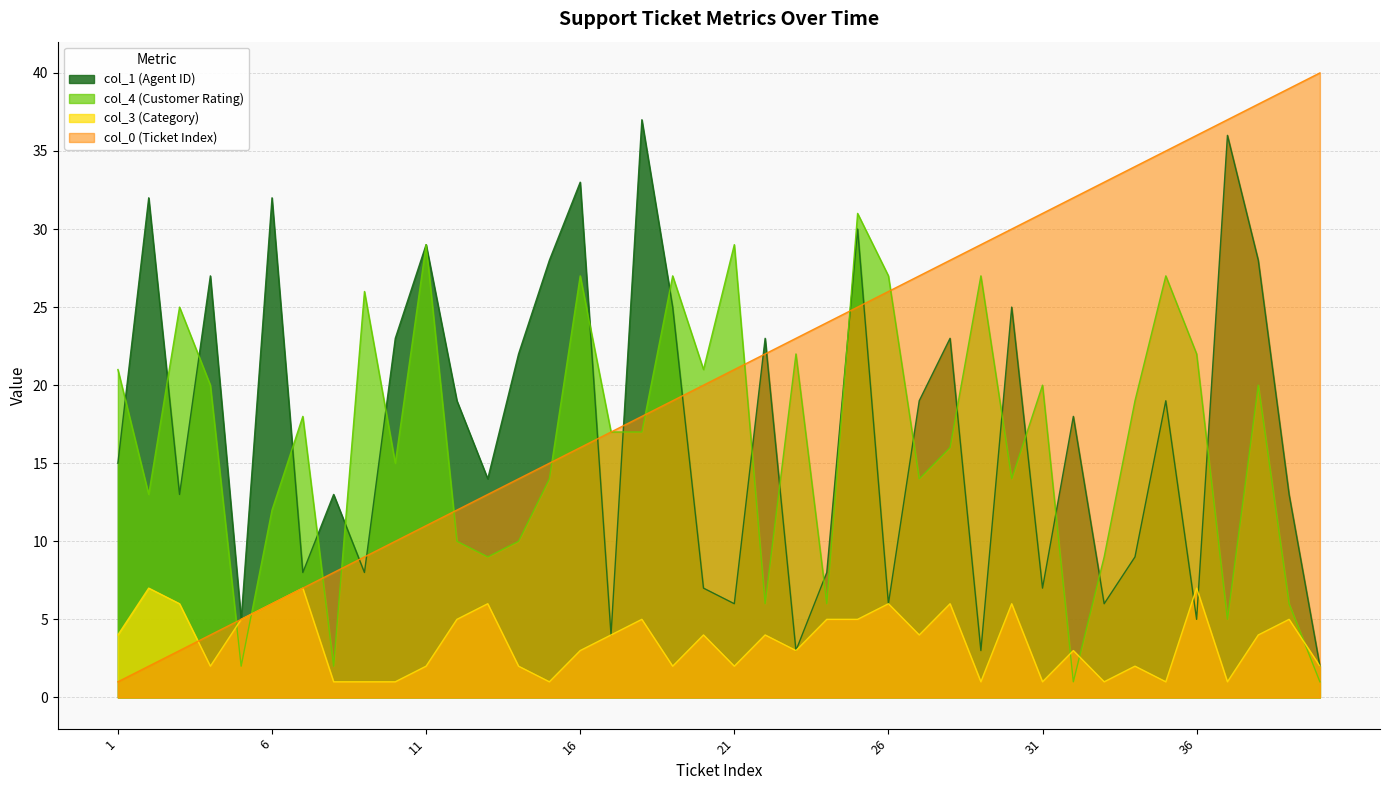

Which series changed the most between 16 and 24?

col_1